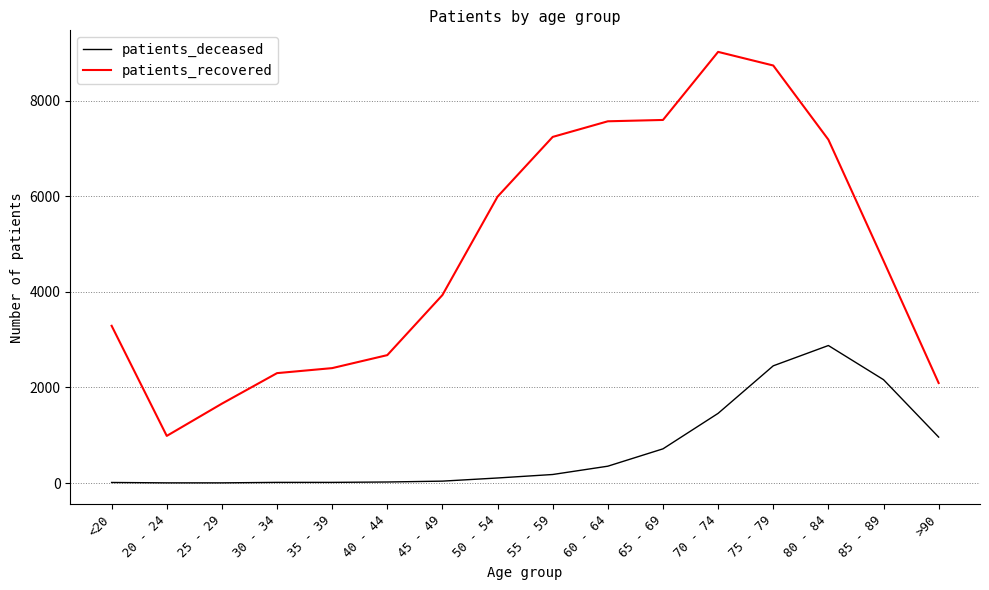

What is the highest value of the patients_deceased series?

2878